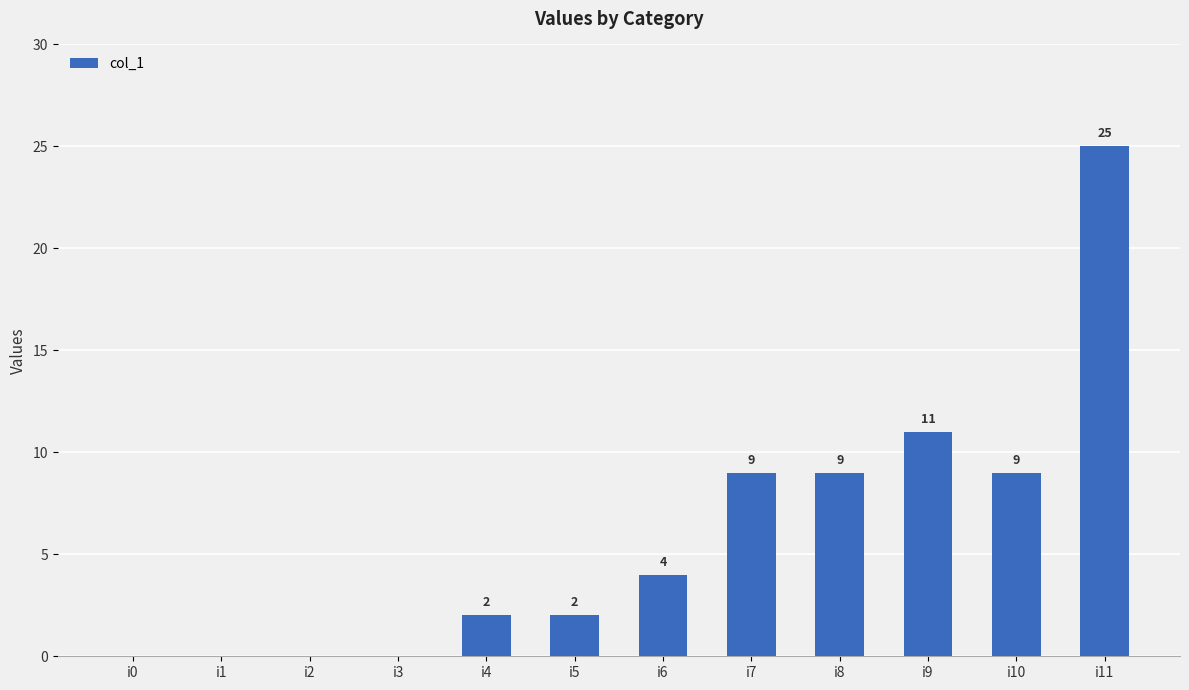

Between i8 and i11, which is larger?

i11